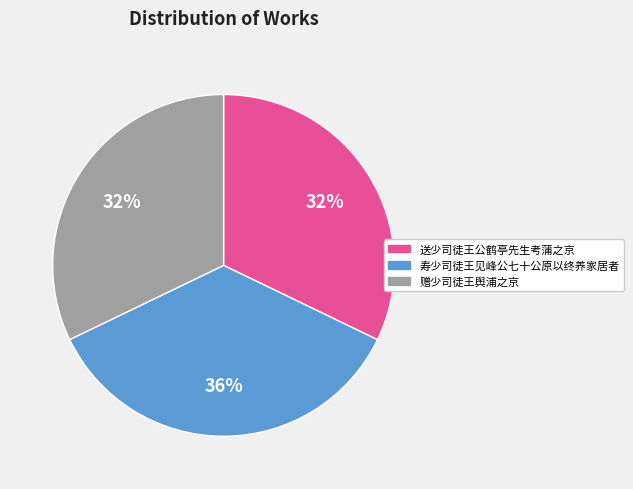

How many segments does this pie chart have?

3